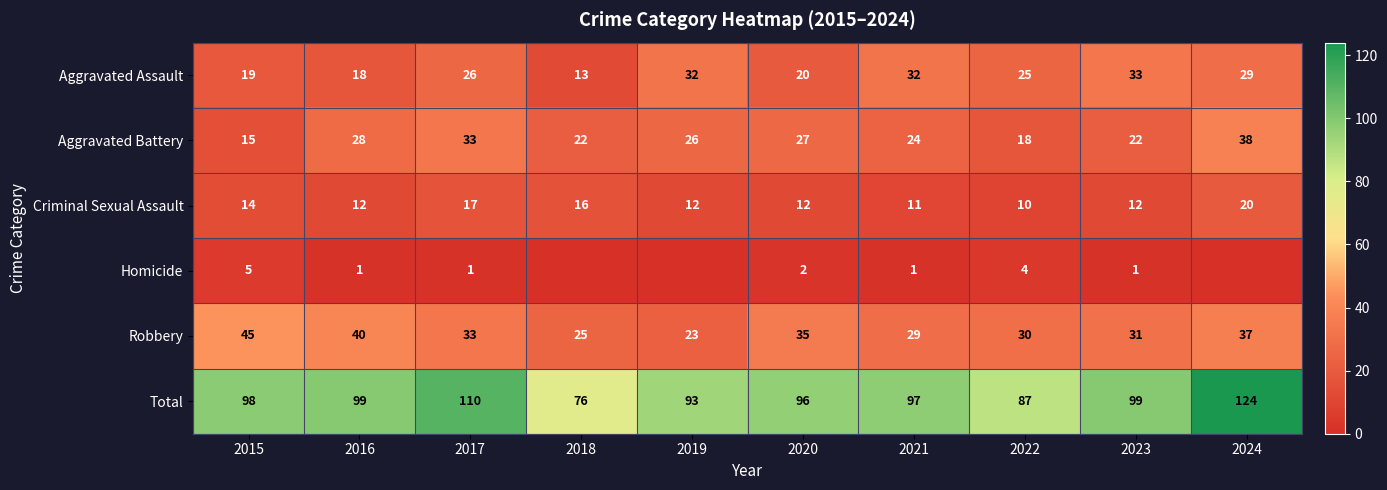

Is the value of Aggravated Assault at 2017 greater than the value of Robbery at 2024?

No